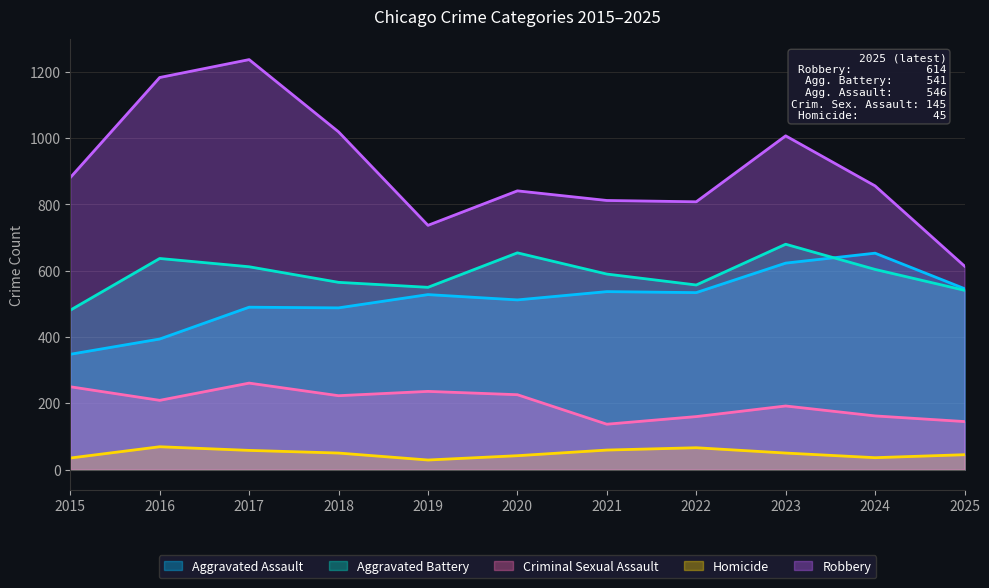

What is the total value across all series at 2016?

2492